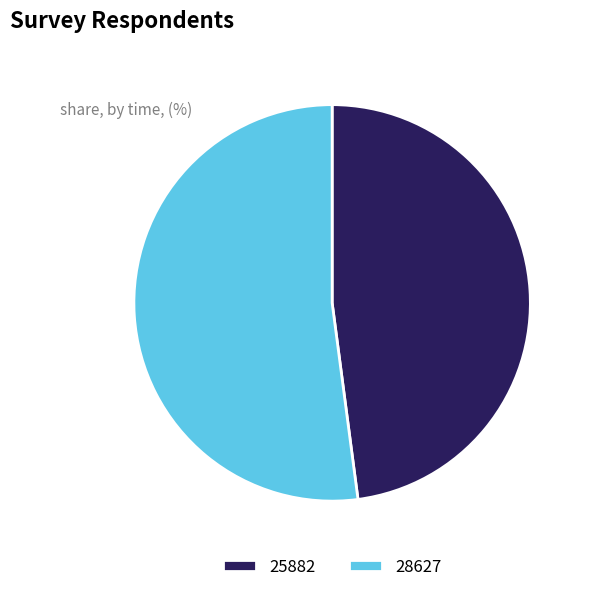

Combined, do 28627 and 25882 account for over 50%?

Yes